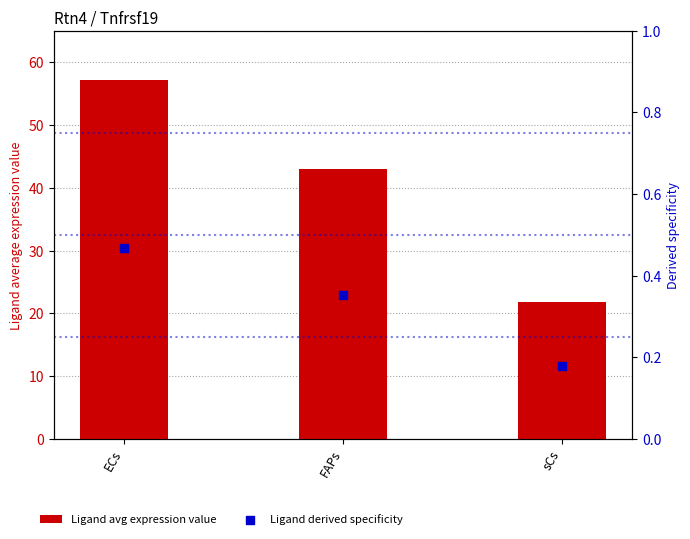

Which series has the widest spread of Y values?

Ligand avg expression value